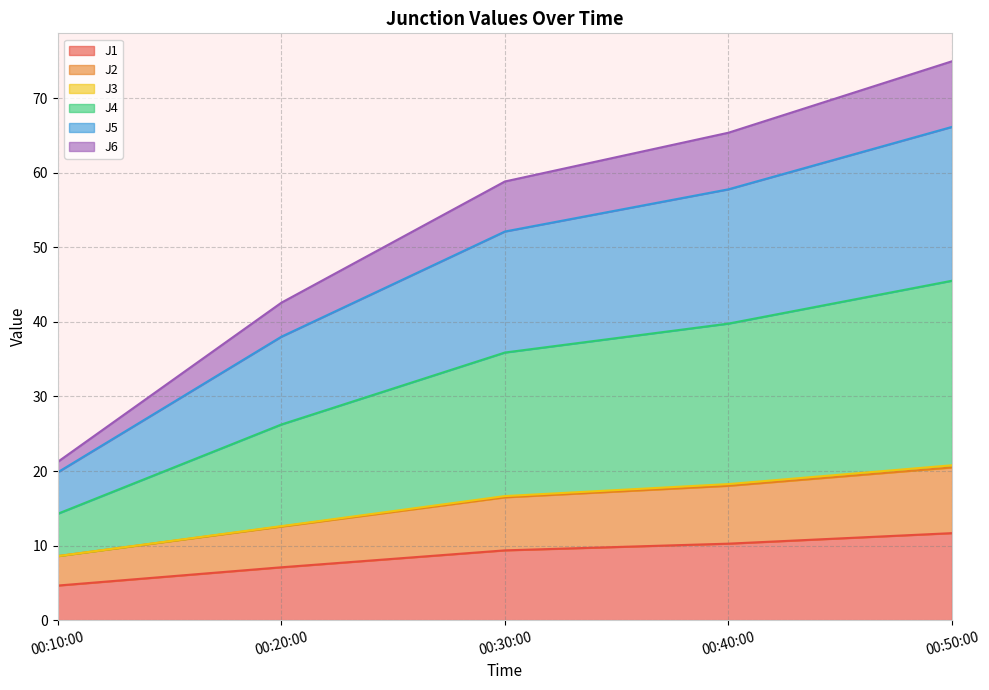

Is it true that J1 equals 7.1 at 00:20:00?

True